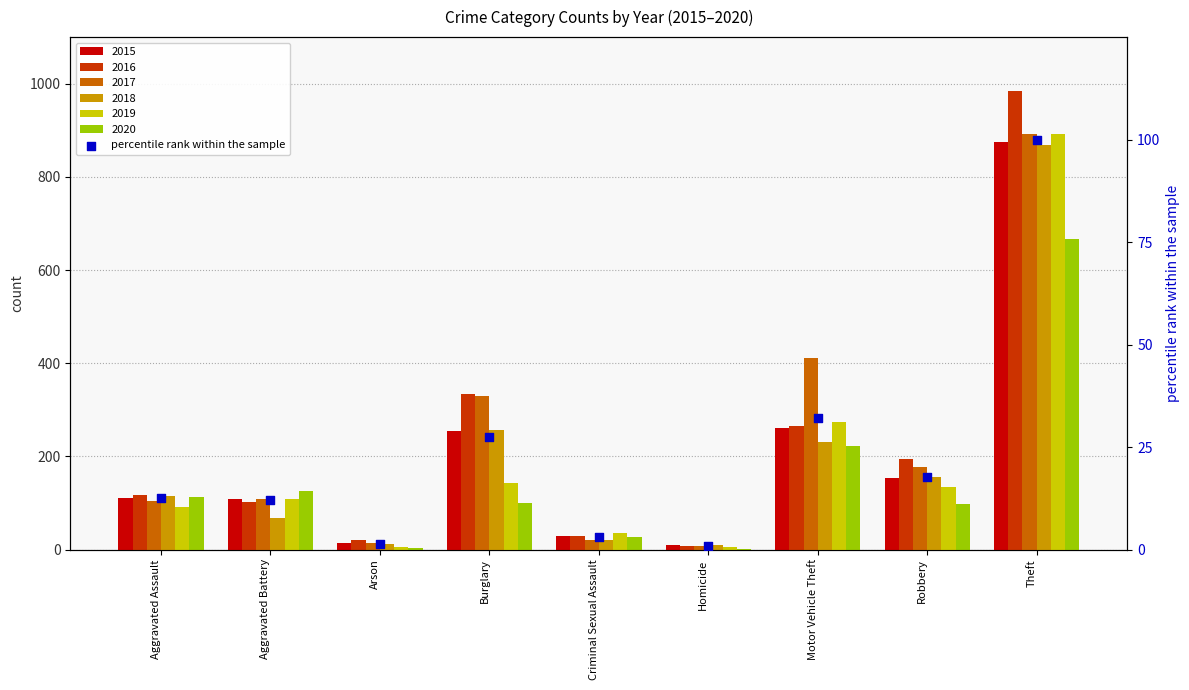

What is the ratio of the value at Aggravated Assault to the value at Robbery?

0.7